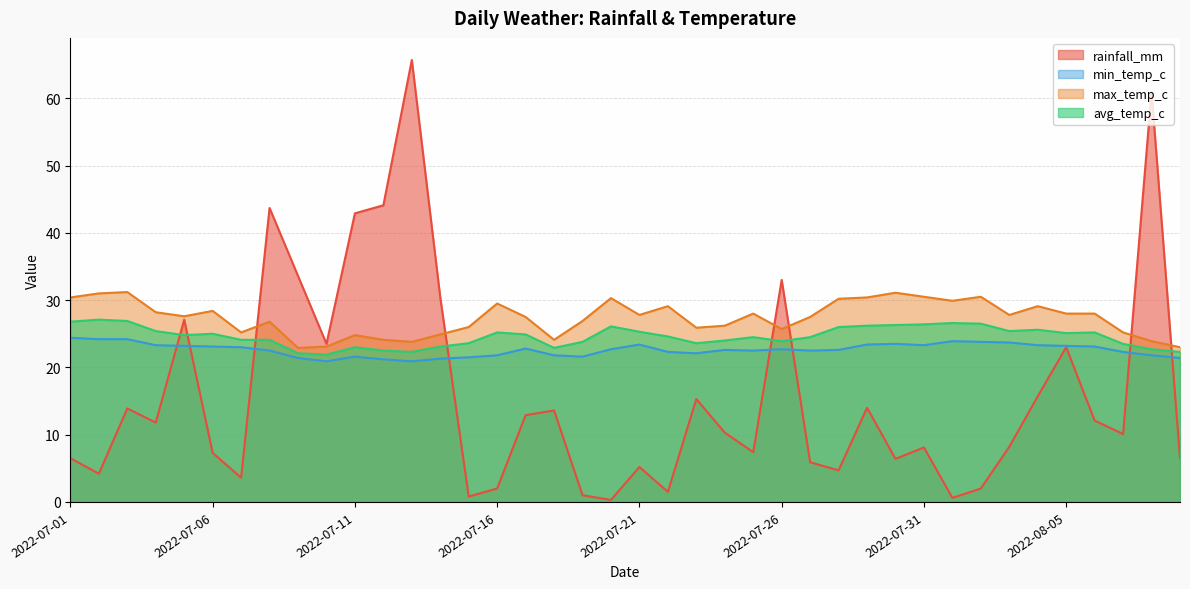

The max_temp_c series shows 30.5 at 2022-08-02. True or false?

True